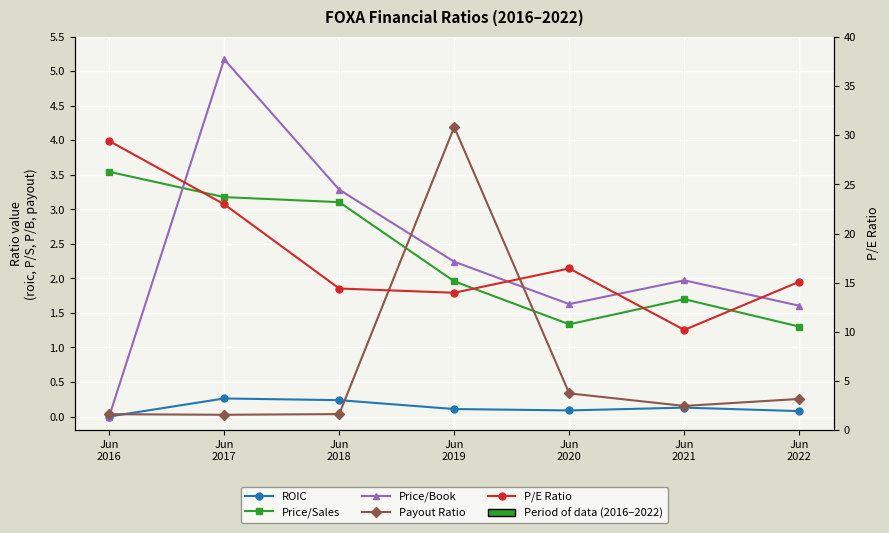

At Jun
2016, list the series in order from smallest to largest.

roic, pbRatio, payoutRatio, priceToSalesRatio, peRatio